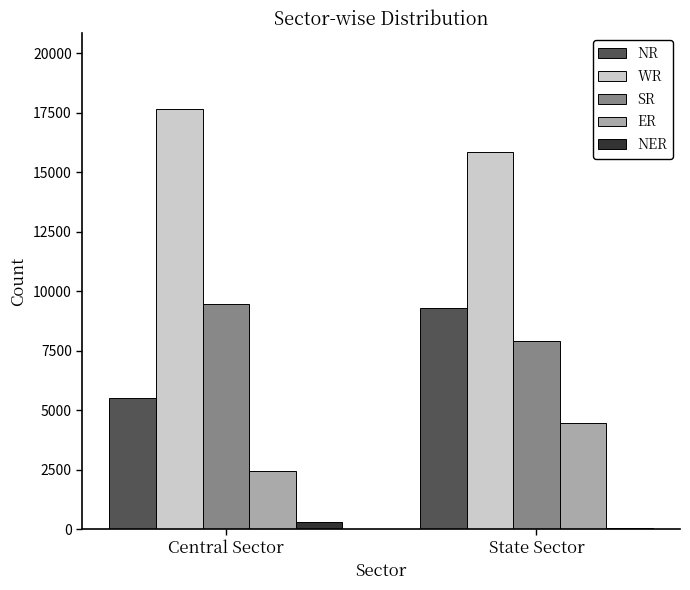

Count the number of categories in the chart.

2